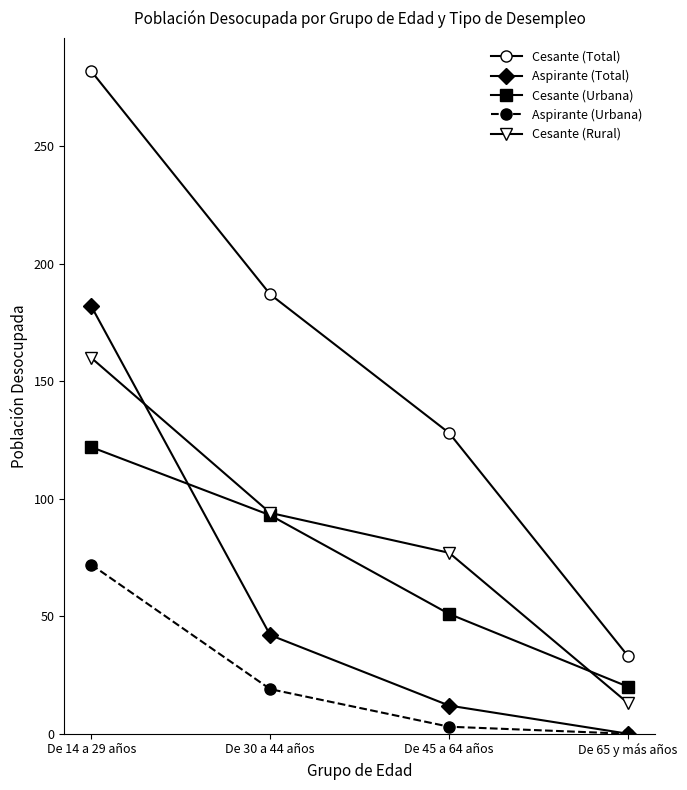

Reading left to right, transcribe all the data shown in this chart.

Cesante (Total): De 14 a 29 años=282	De 30 a 44 años=187	De 45 a 64 años=128	De 65 y más años=33
Aspirante (Total): De 14 a 29 años=182	De 30 a 44 años=42	De 45 a 64 años=12	De 65 y más años=0
Cesante (Urbana): De 14 a 29 años=122	De 30 a 44 años=93	De 45 a 64 años=51	De 65 y más años=20
Aspirante (Urbana): De 14 a 29 años=72	De 30 a 44 años=19	De 45 a 64 años=3	De 65 y más años=0
Cesante (Rural): De 14 a 29 años=160	De 30 a 44 años=94	De 45 a 64 años=77	De 65 y más años=13